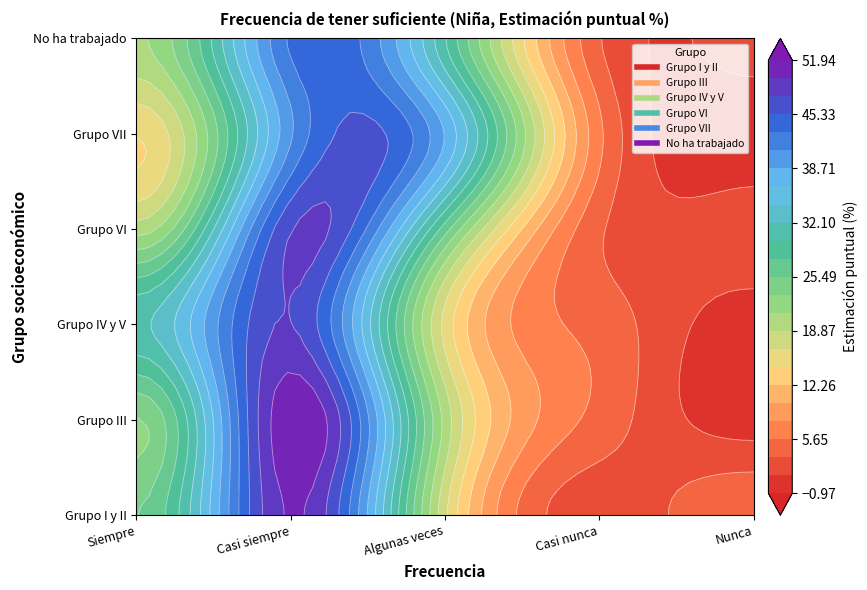

Read the Grupo IV y V value at Algunas veces.

15.9